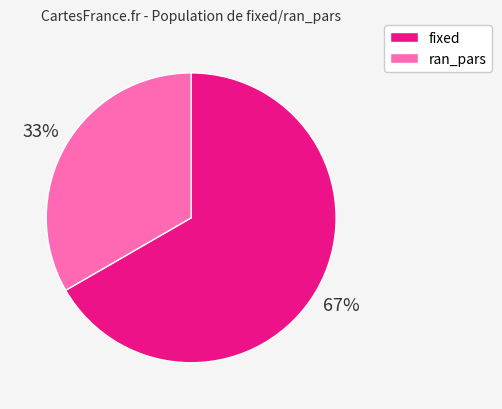

To the nearest percent, what is the average slice percentage?

50%